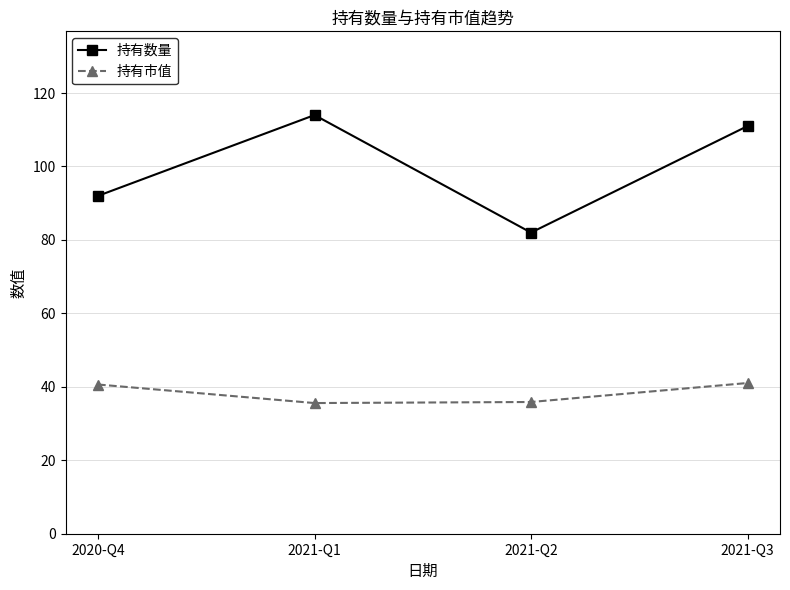

How many lines are shown in the chart?

2